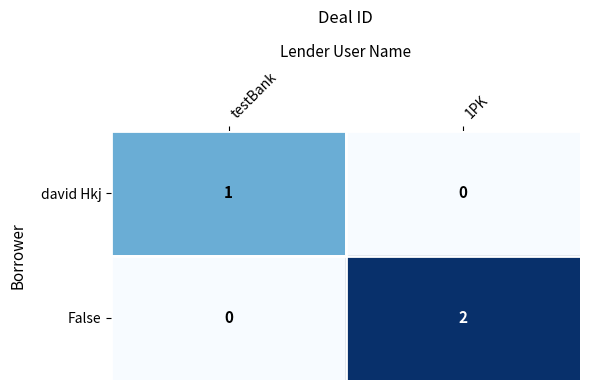

Is it true that david Hkj equals 0 at testBank?

False